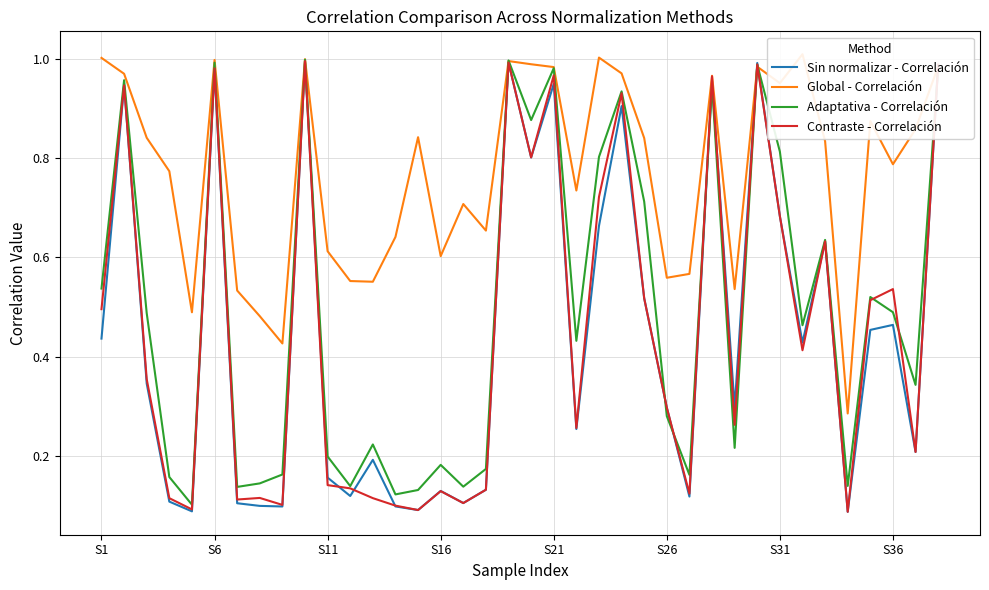

Reading right to left, extract all data points from this chart.

Sin normalizar - Correlación: 1.0	0.2	0.5	0.5	0.1	0.6	0.4	0.7	1.0	0.3	1.0	0.1	0.3	0.5	0.9	0.7	0.3	0.9	0.8	1.0	0.1	0.1	0.1	0.1	0.1	0.2	0.1	0.2	1.0	0.1	0.1	0.1	1.0	0.1	0.1	0.3	0.9	0.4
Global - Correlación: 1.0	0.9	0.8	0.9	0.3	0.8	1.0	1.0	1.0	0.5	1.0	0.6	0.6	0.8	1.0	1.0	0.7	1.0	1.0	1.0	0.7	0.7	0.6	0.8	0.6	0.6	0.6	0.6	1.0	0.4	0.5	0.5	1.0	0.5	0.8	0.8	1.0	1.0
Adaptativa - Correlación: 1.0	0.3	0.5	0.5	0.1	0.6	0.5	0.8	1.0	0.2	0.9	0.2	0.3	0.7	0.9	0.8	0.4	1.0	0.9	1.0	0.2	0.1	0.2	0.1	0.1	0.2	0.1	0.2	1.0	0.2	0.1	0.1	1.0	0.1	0.2	0.5	1.0	0.5
Contraste - Correlación: 1.0	0.2	0.5	0.5	0.1	0.6	0.4	0.7	1.0	0.3	1.0	0.1	0.3	0.5	0.9	0.7	0.3	1.0	0.8	1.0	0.1	0.1	0.1	0.1	0.1	0.1	0.1	0.1	1.0	0.1	0.1	0.1	1.0	0.1	0.1	0.4	0.9	0.5